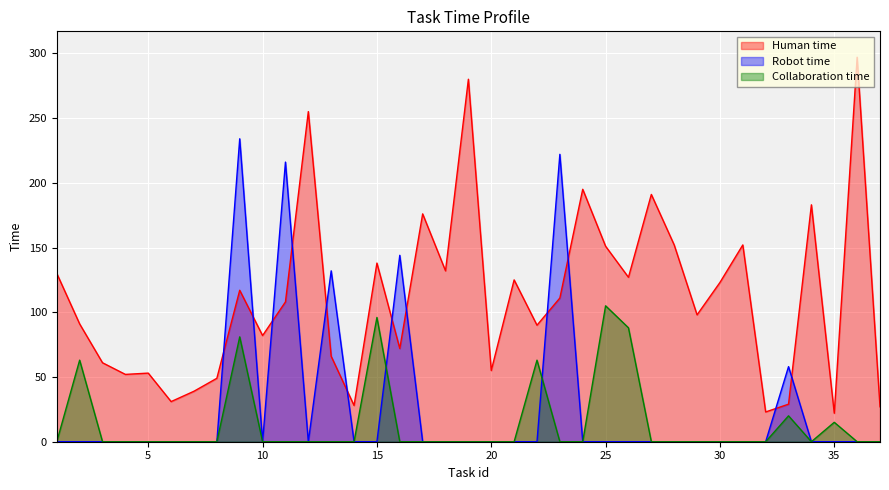

What are all the series names shown in the legend?

Human time, Robot time, Collaboration time